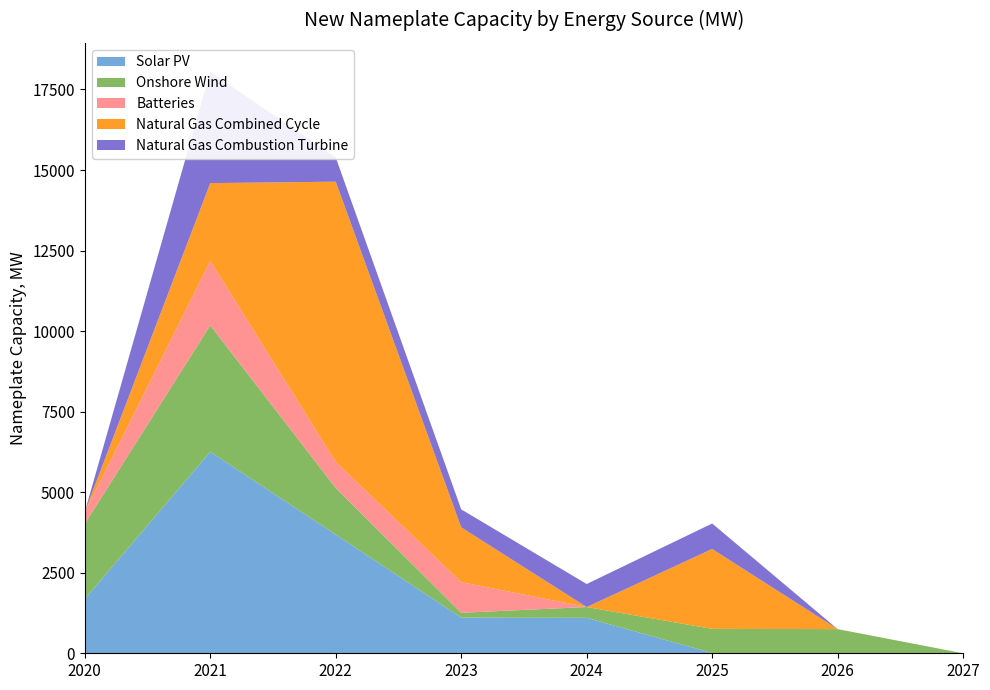

Reading right to left, extract all data points from this chart.

Solar PV: 0.0	0.0	7.5	1100.0	1107.0	3685.5	6254.1	1684.3
Onshore Wind: 0.0	750.0	750.0	335.5	150.0	1446.0	3924.0	2333.8
Batteries: 0.0	0.0	0.0	0.0	951.0	809.3	2003.0	359.9
Natural Gas Combined Cycle: 0.0	0.0	2480.0	0.0	1701.9	8697.7	2413.4	10.5
Natural Gas Combustion Turbine: 0.0	0.0	790.5	714.0	556.8	752.6	3452.0	0.0